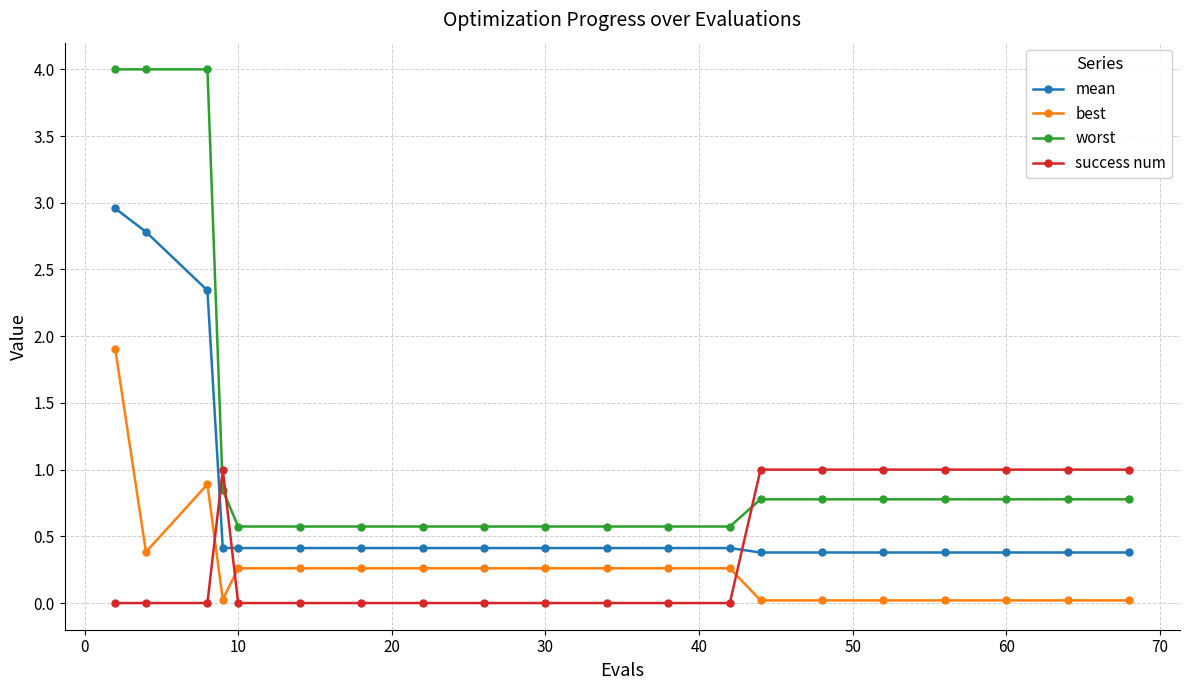

Which series has the largest total across all categories?

worst